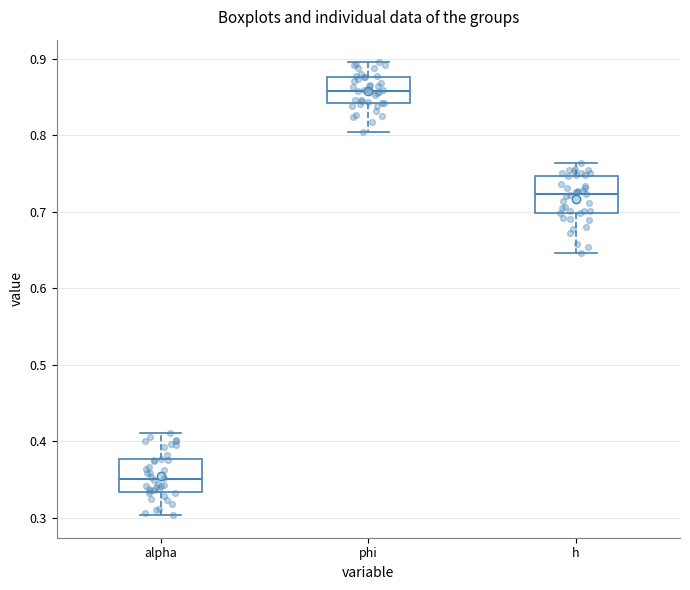

Which box's median line is the lowest?

alpha